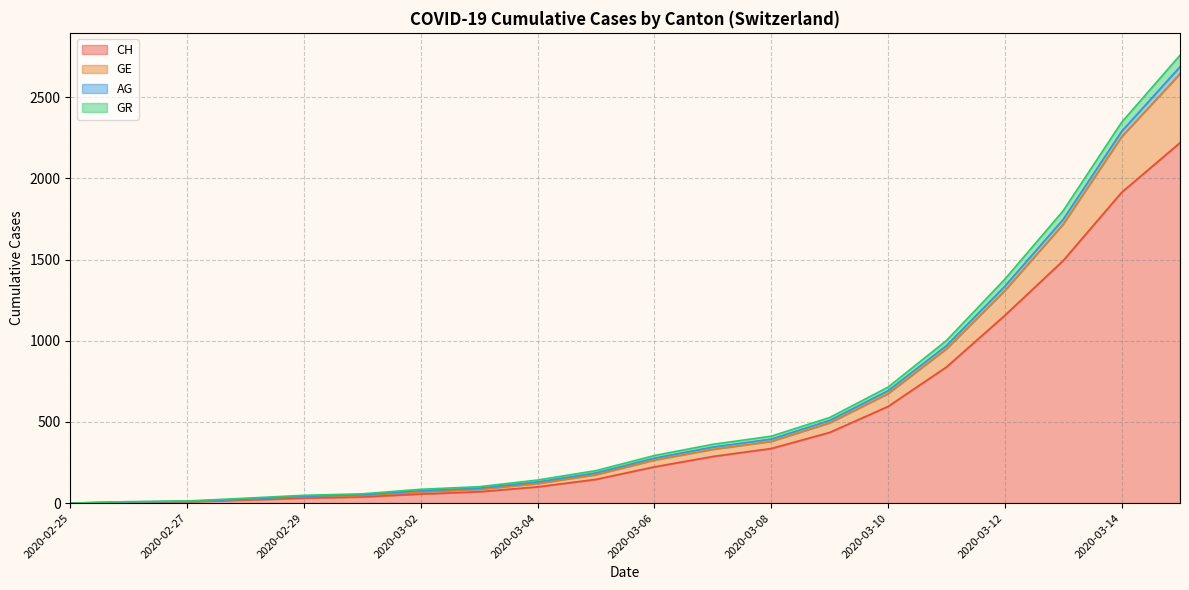

True or false: CH and GE intersect in this chart.

False